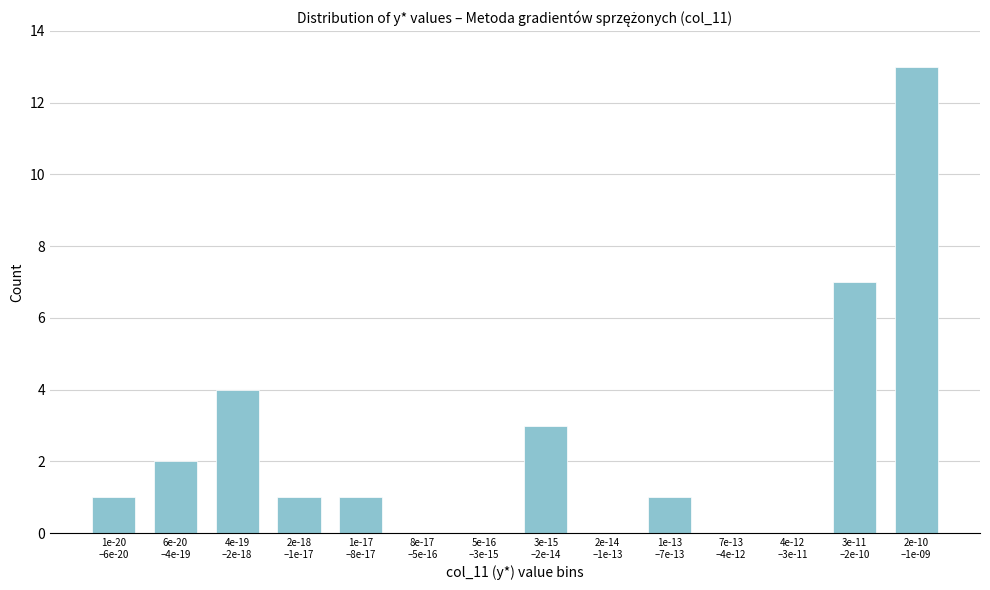

What is the greatest value displayed?

13